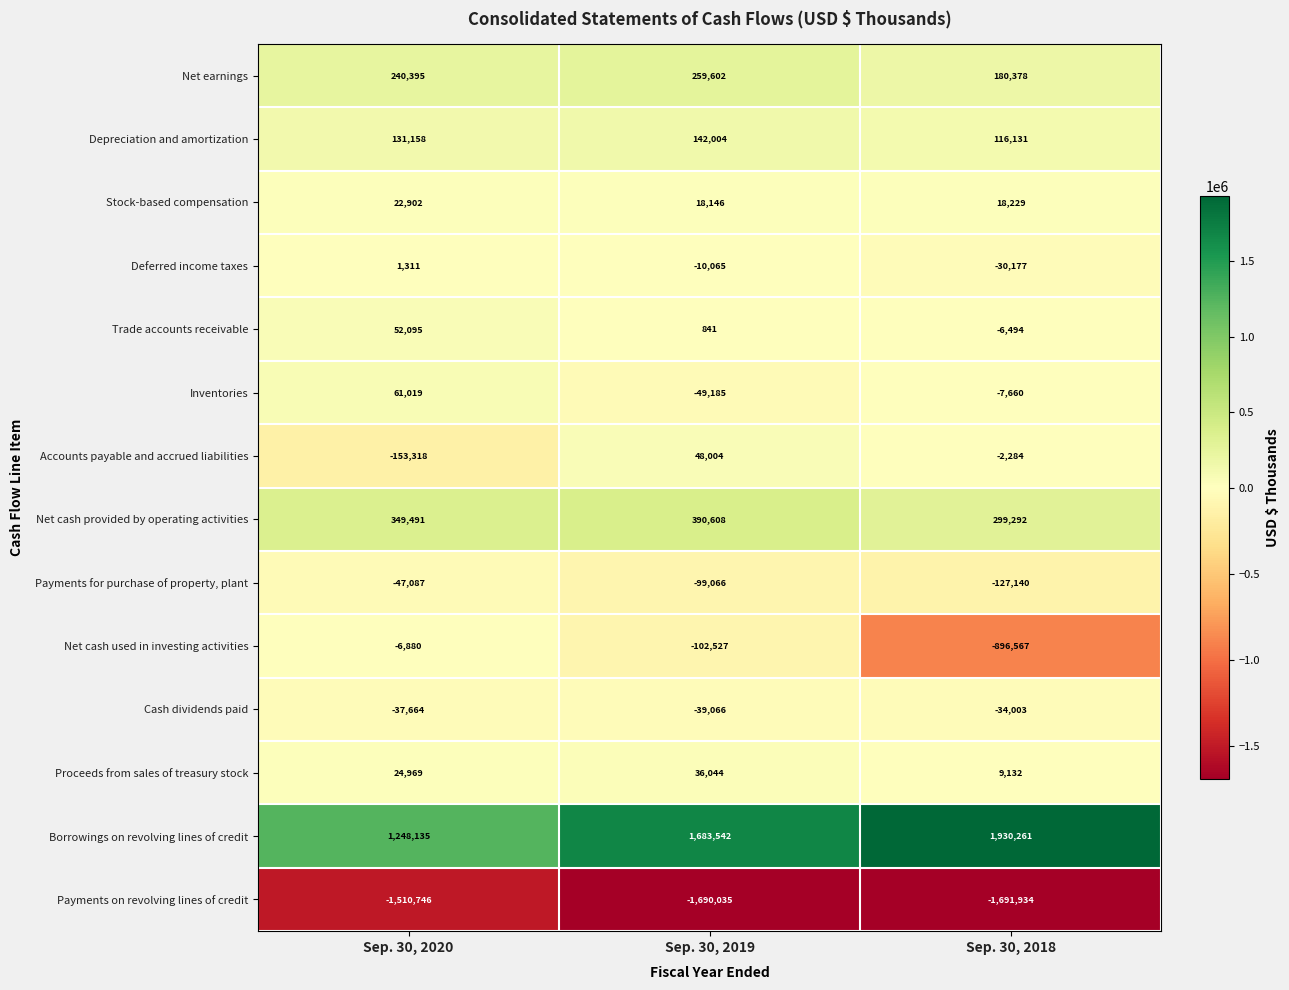

At Sep. 30, 2019, list the series in order from largest to smallest.

Borrowings on revolving lines of credit, Net cash provided by operating activities, Net earnings, Depreciation and amortization, Accounts payable and accrued liabilities, Proceeds from sales of treasury stock, Stock-based compensation, Trade accounts receivable, Deferred income taxes, Cash dividends paid, Inventories, Payments for purchase of property, plant, Net cash used in investing activities, Payments on revolving lines of credit